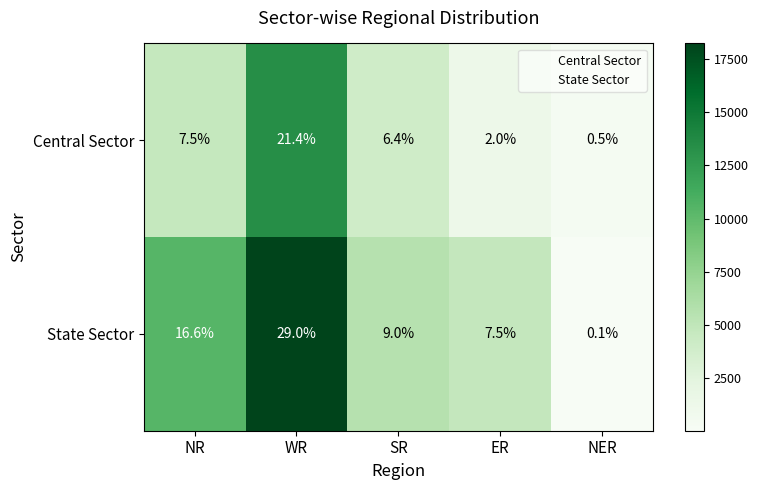

Rank the series at NR from lowest to highest value.

Central Sector, State Sector